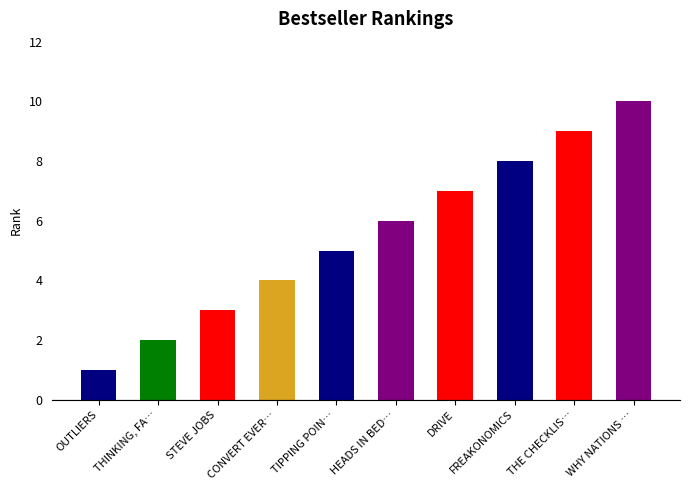

What is the label of the 8th bar from the right?

STEVE JOBS